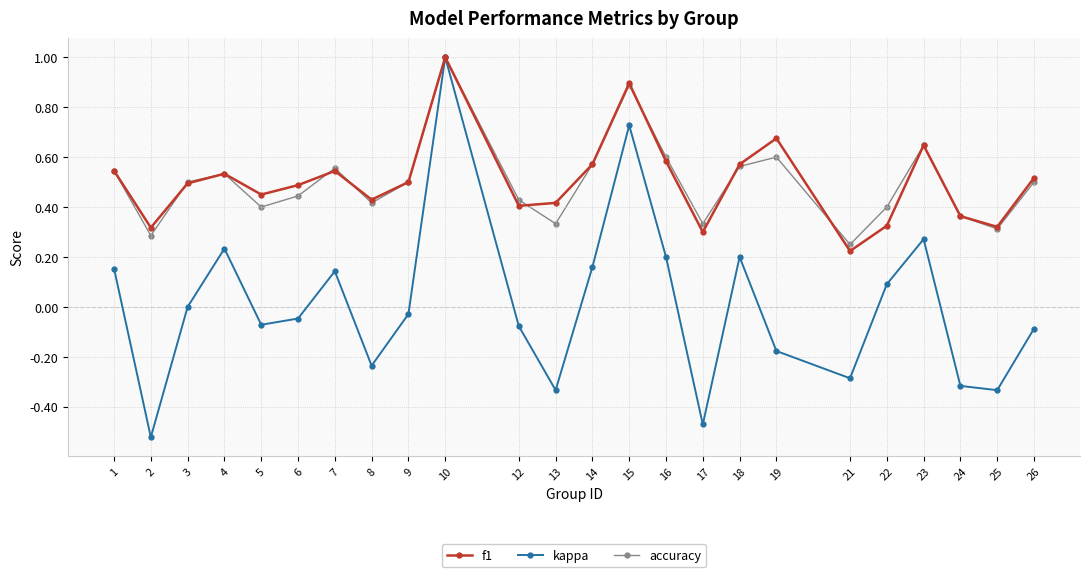

Which series has the largest range (max minus min)?

kappa